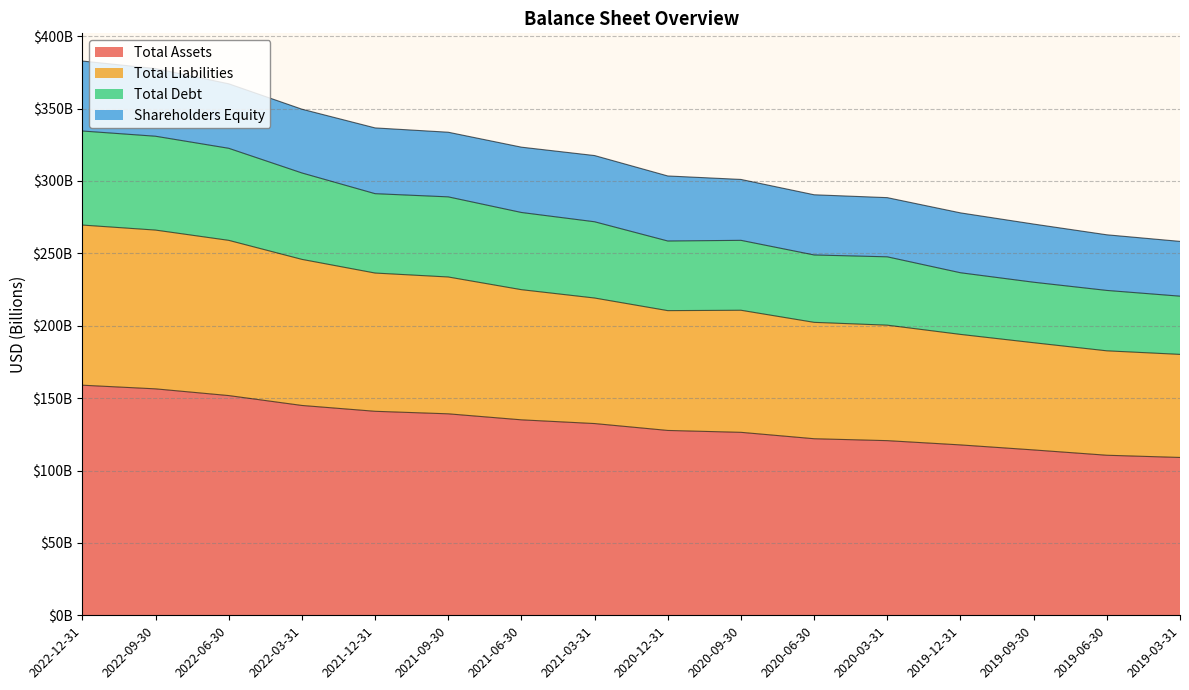

What are all the series names shown in the legend?

Total Assets, Total Liabilities, Total Debt, Shareholders Equity